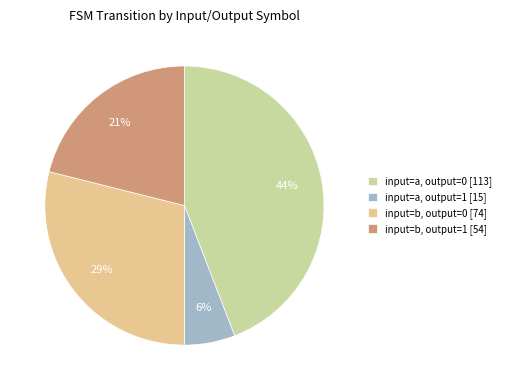

Count the number of slices in the pie.

4